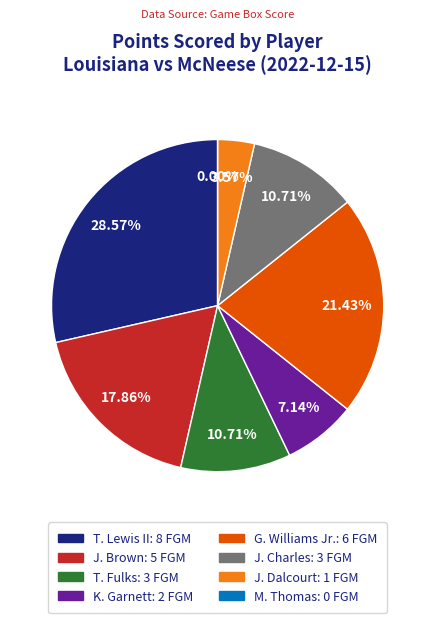

What portion of the pie excludes J. Brown?

82.1%